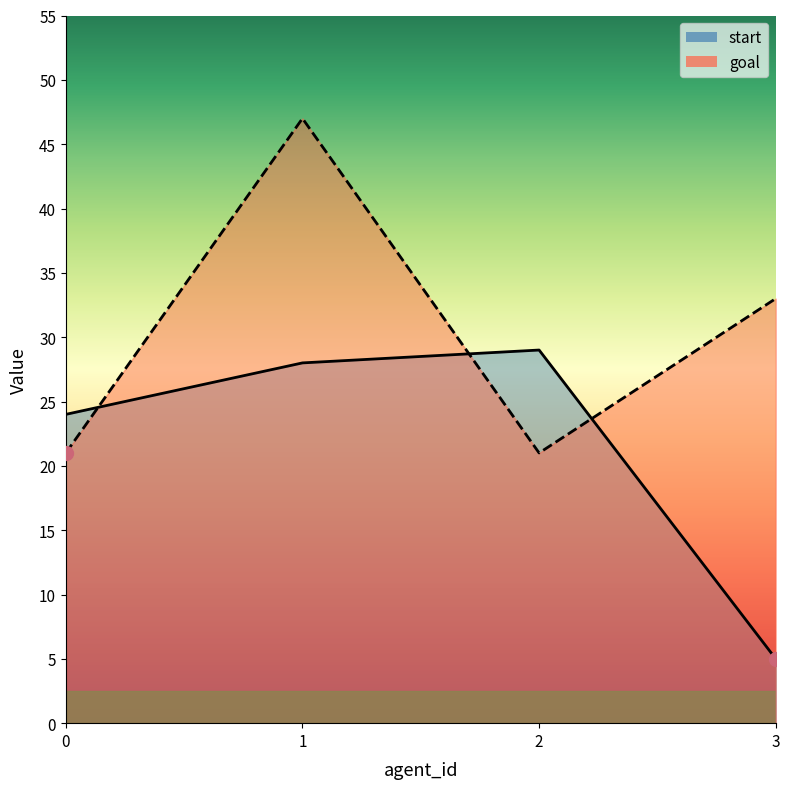

At which label is goal closest to 34?

3